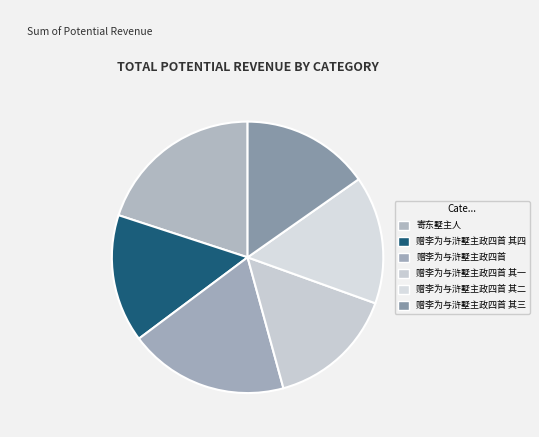

How many slices are in this pie chart?

6